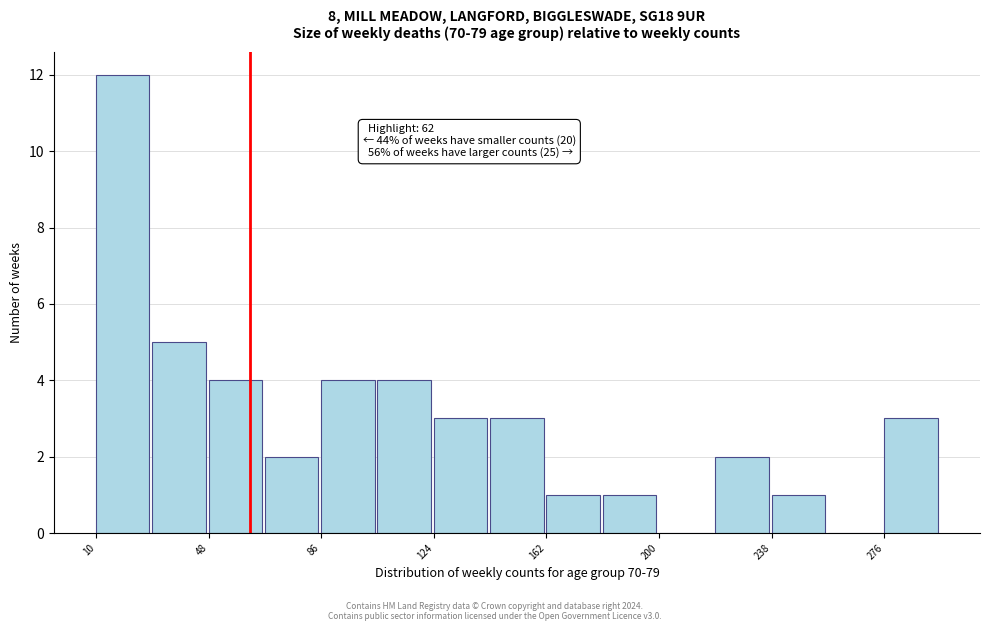

Read against the x-axis, roughly where is the centre of the tallest bar?

20